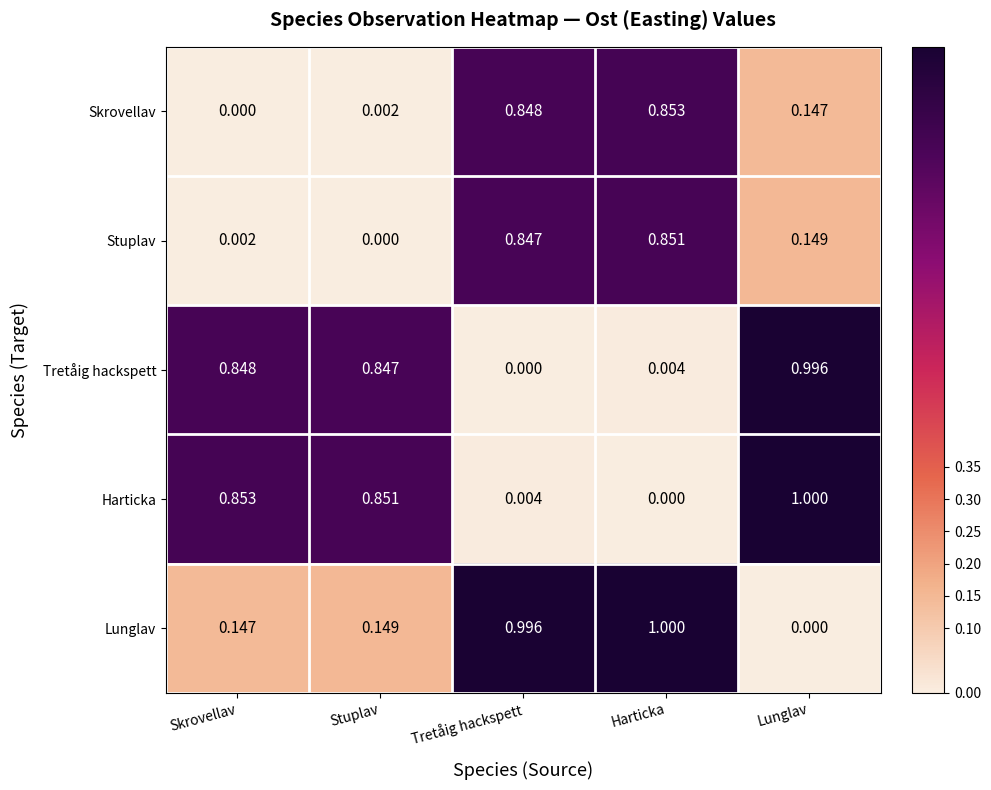

At Stuplav, list the series in order from smallest to largest.

Stuplav, Skrovellav, Lunglav, Tretåig hackspett, Harticka